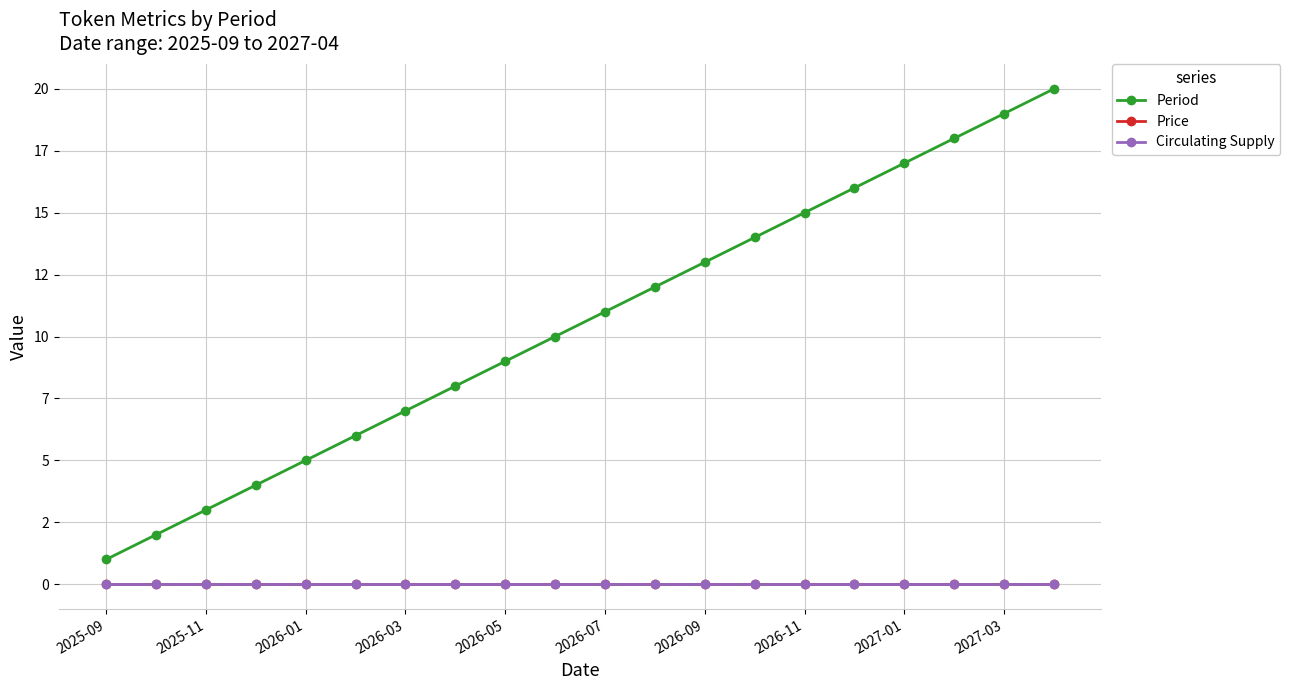

Does the chart have visible grid lines?

Yes